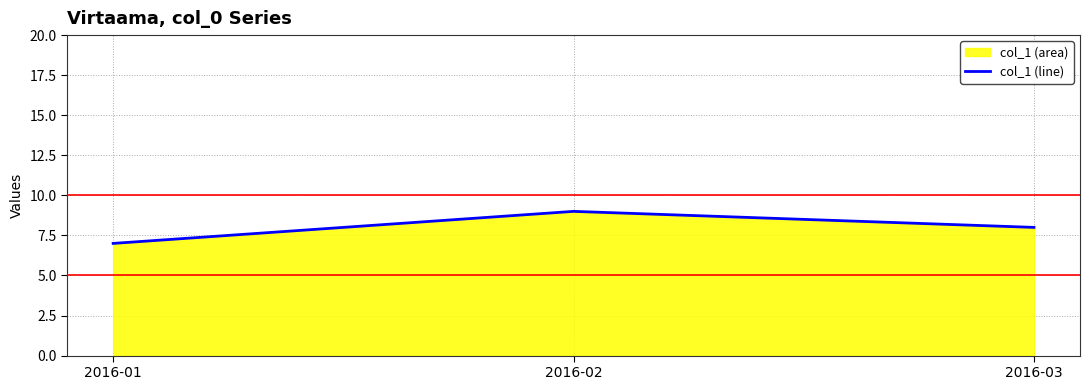

Reading left to right, transcribe all the data shown in this chart.

2016-01=7	2016-02=9	2016-03=8